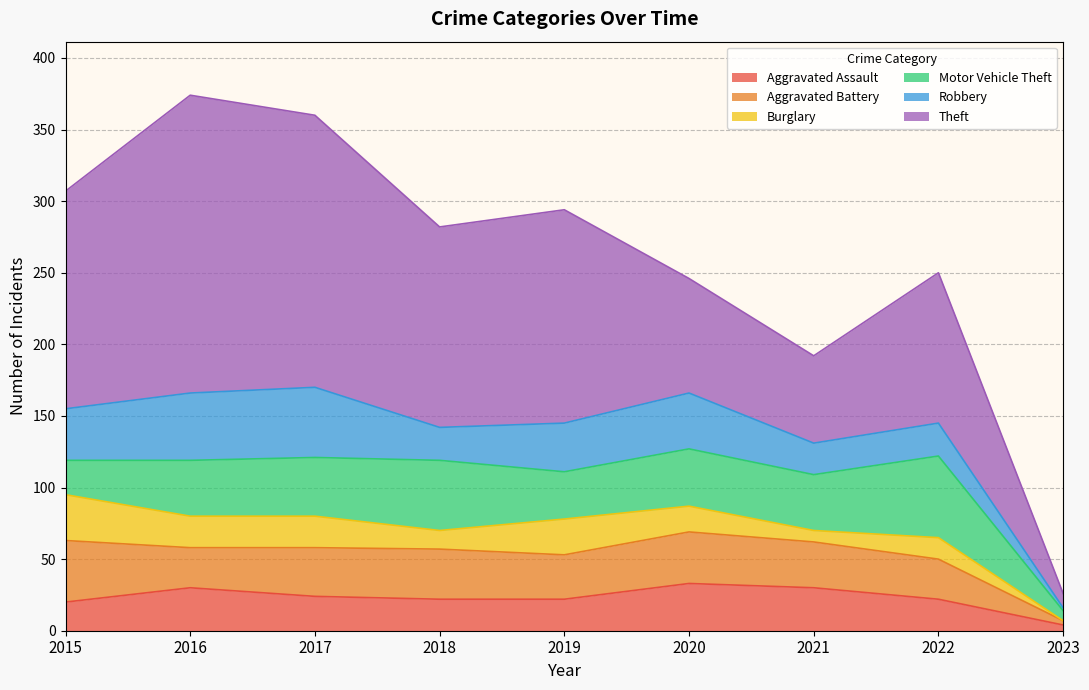

Reading left to right, extract all data points from this chart.

Aggravated Assault: 2015=20	2016=30	2017=24	2018=22	2019=22	2020=33	2021=30	2022=22	2023=4
Aggravated Battery: 2015=43	2016=28	2017=34	2018=35	2019=31	2020=36	2021=32	2022=28	2023=3
Burglary: 2015=32	2016=22	2017=22	2018=13	2019=25	2020=18	2021=8	2022=15	2023=0
Motor Vehicle Theft: 2015=24	2016=39	2017=41	2018=49	2019=33	2020=40	2021=39	2022=57	2023=7
Robbery: 2015=36	2016=47	2017=49	2018=23	2019=34	2020=39	2021=22	2022=23	2023=2
Theft: 2015=152	2016=208	2017=190	2018=140	2019=149	2020=80	2021=61	2022=105	2023=10